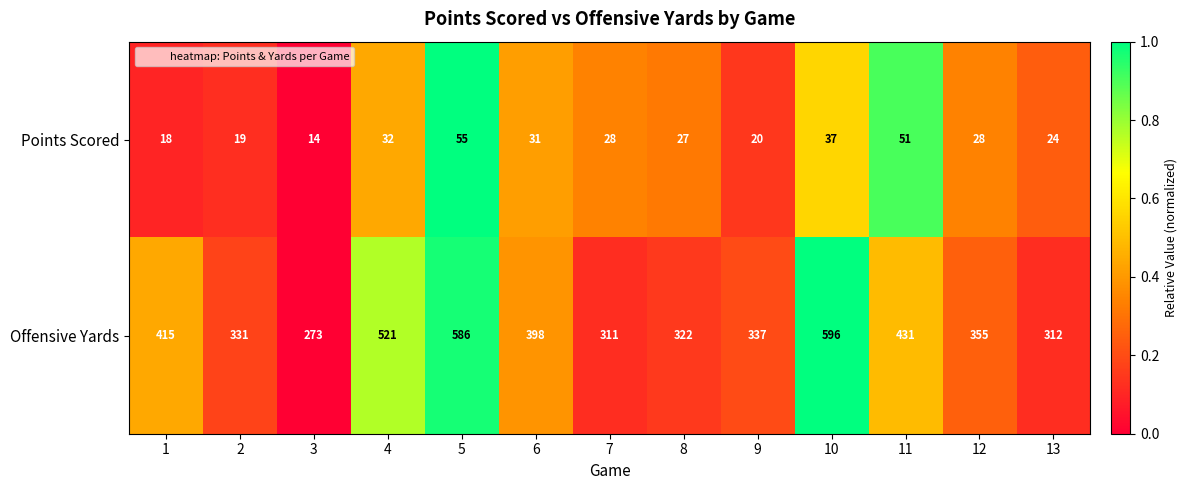

Rank the series by their maximum value, from lowest to highest.

Points Scored, Offensive Yards